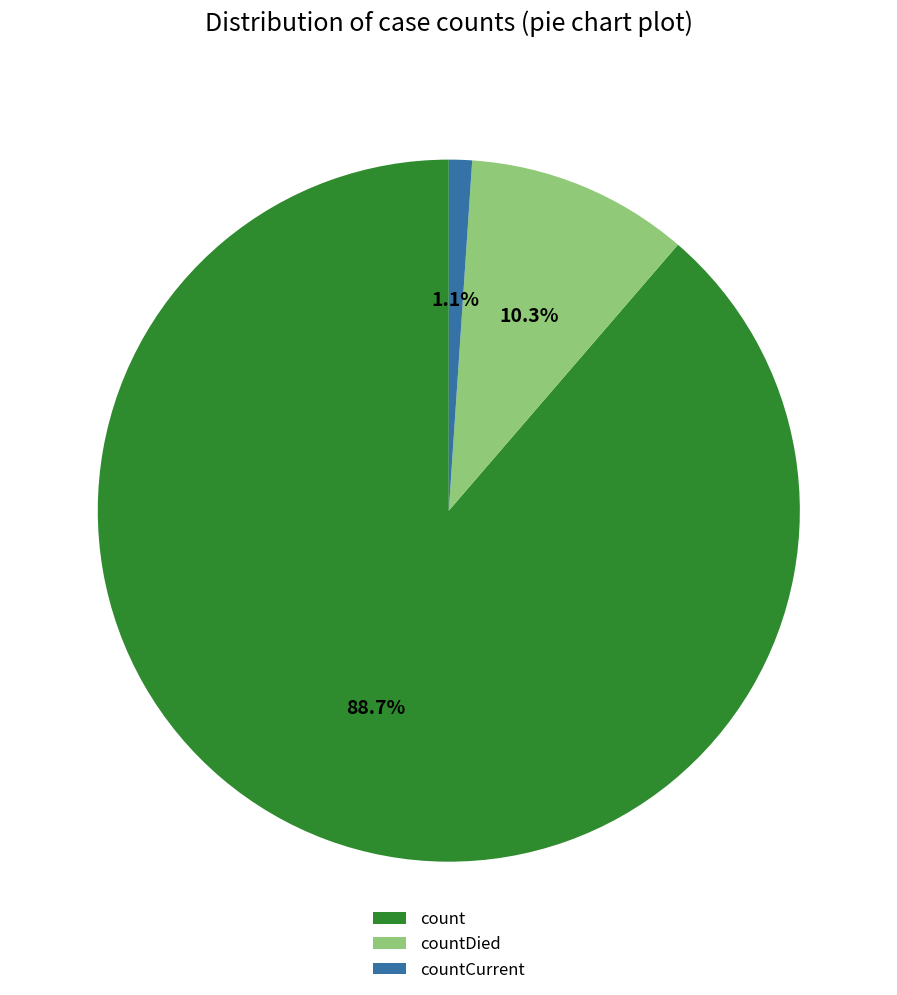

What percentage is the count slice, to the nearest percent?

89%